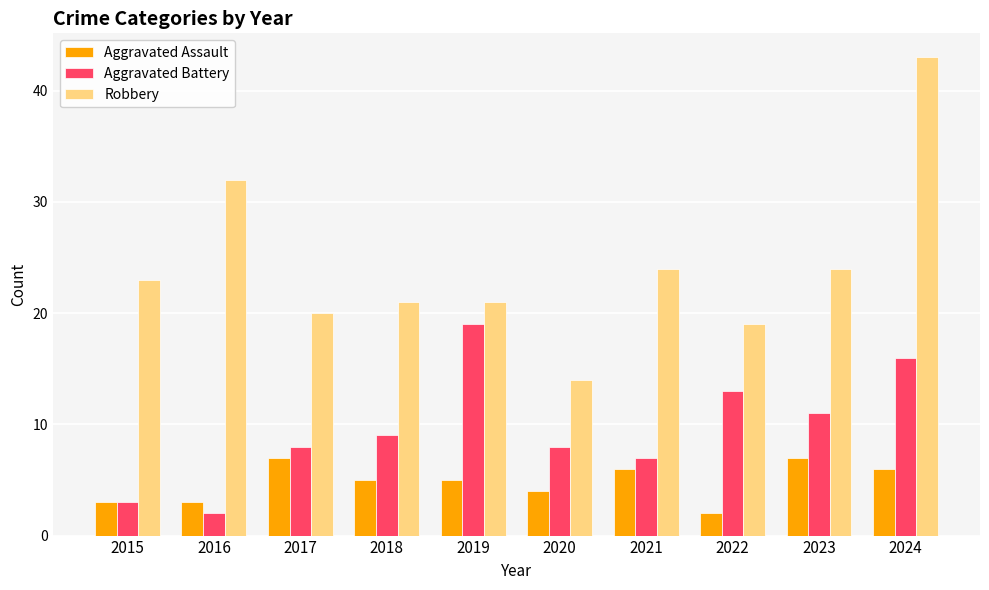

What is the value of the Aggravated Battery bar at the 1st from the left?

3